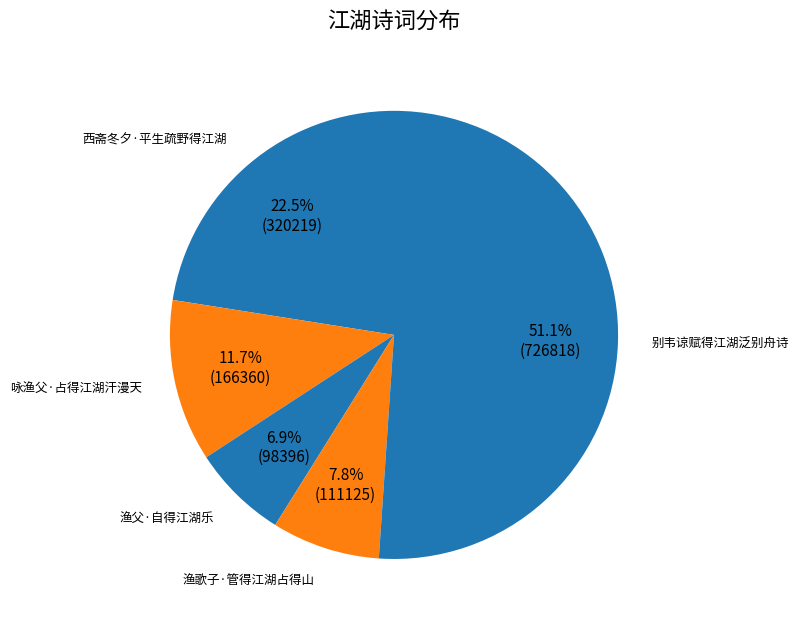

To the nearest percent, what is the difference between the largest and smallest slice percentages?

44%